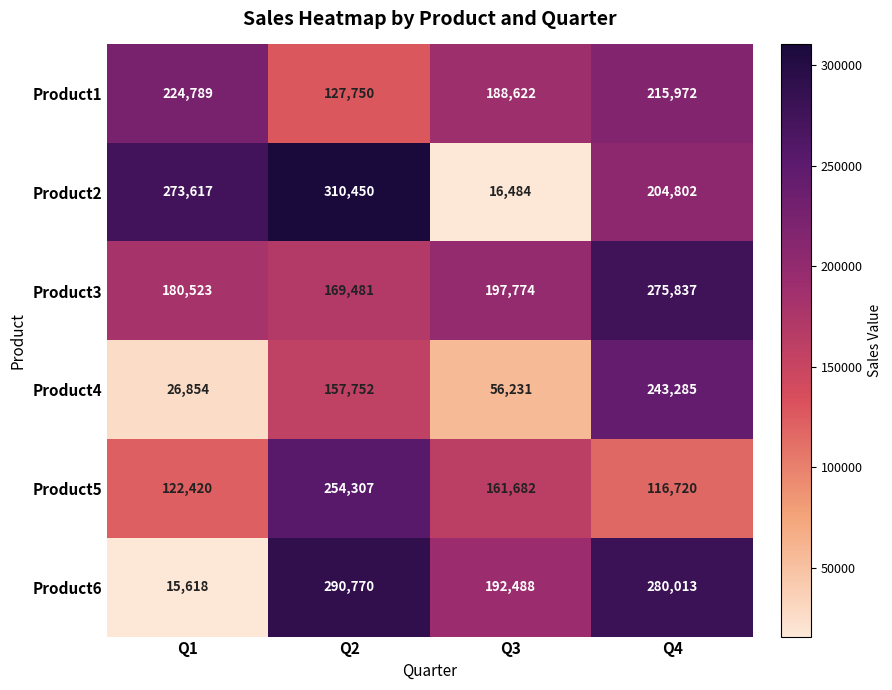

At which label does Product1 reach its minimum?

Q2